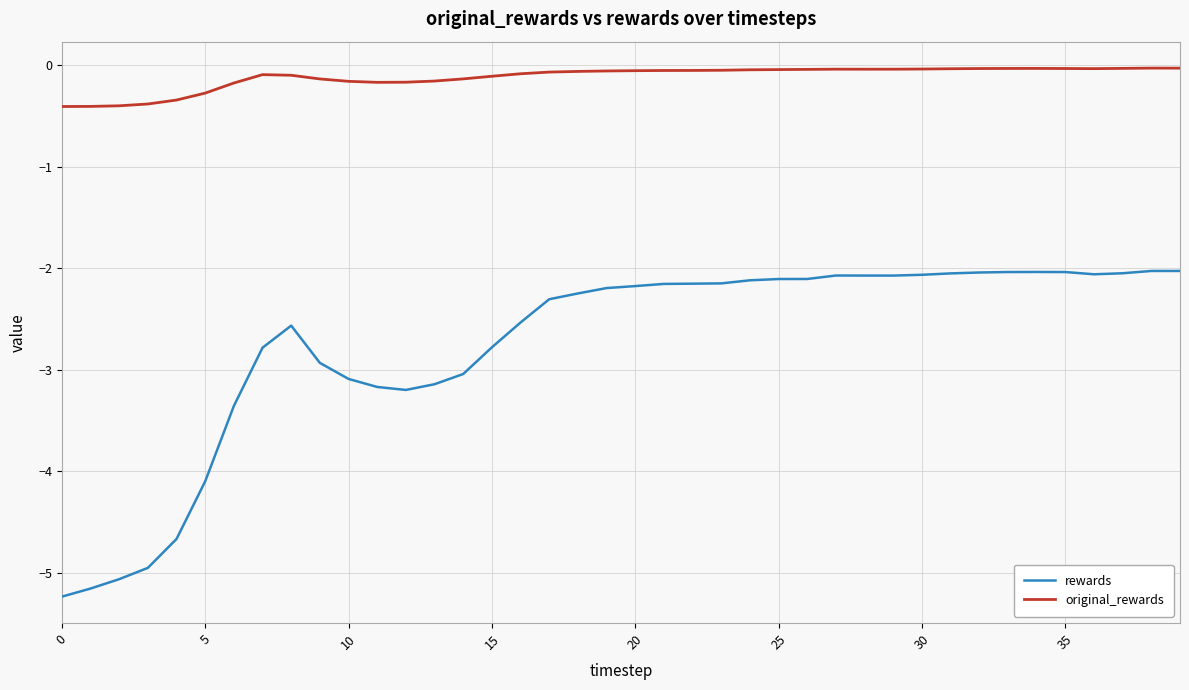

List the series in order of their overall mean, highest first.

original_rewards, rewards